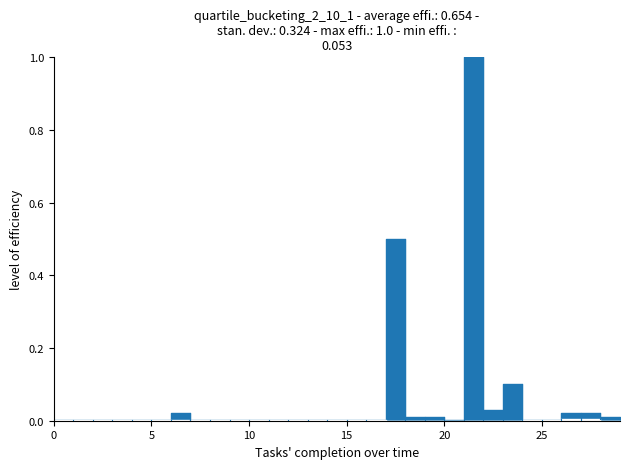

True or false: Min has a value of 0.0 at 10.

False